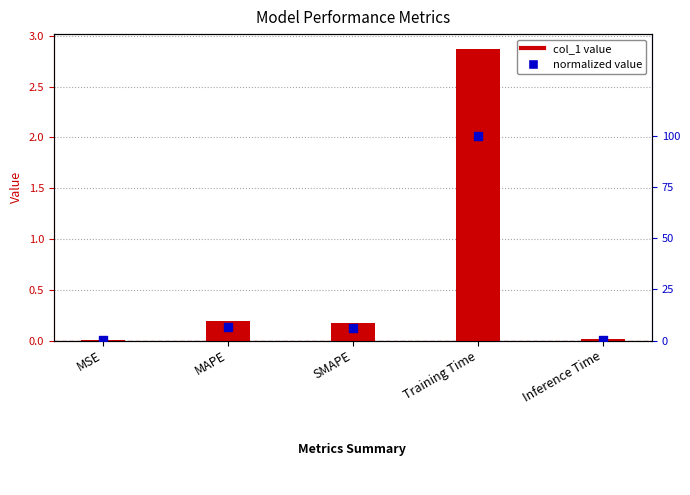

Which series contains the lowest Y value?

normalized value